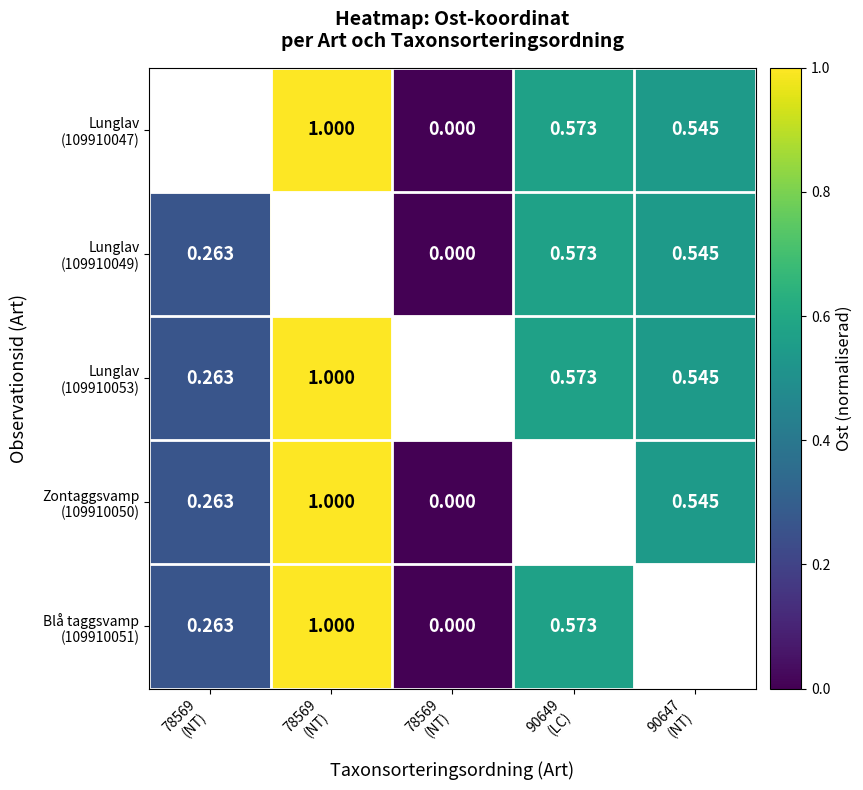

At 90649 (LC), list the series in order from smallest to largest.

Lunglav (109910047), Lunglav (109910049), Lunglav (109910053), Zontaggsvamp (109910050), Blå taggsvamp (109910051)